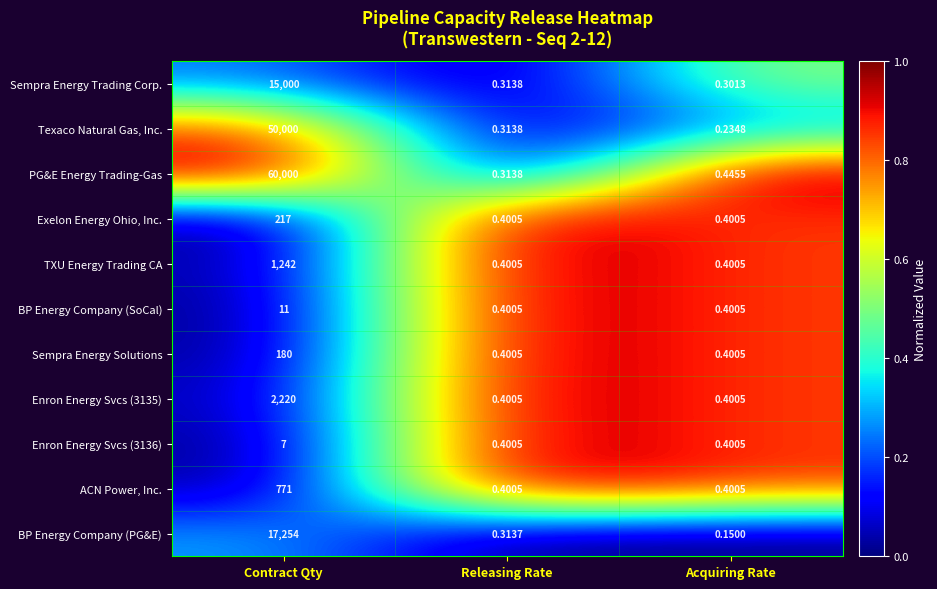

List the labels in order of Sempra Energy Trading Corp. value, largest first.

Contract Qty, Releasing Rate, Acquiring Rate